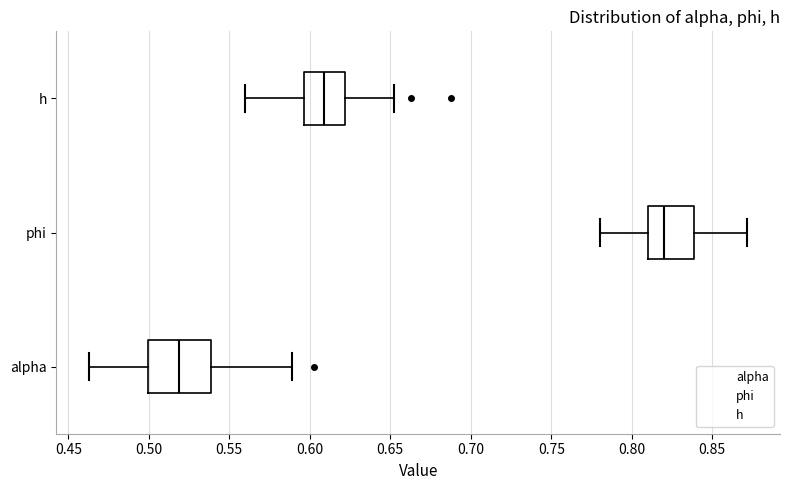

Which box's median line is the furthest to the left?

alpha